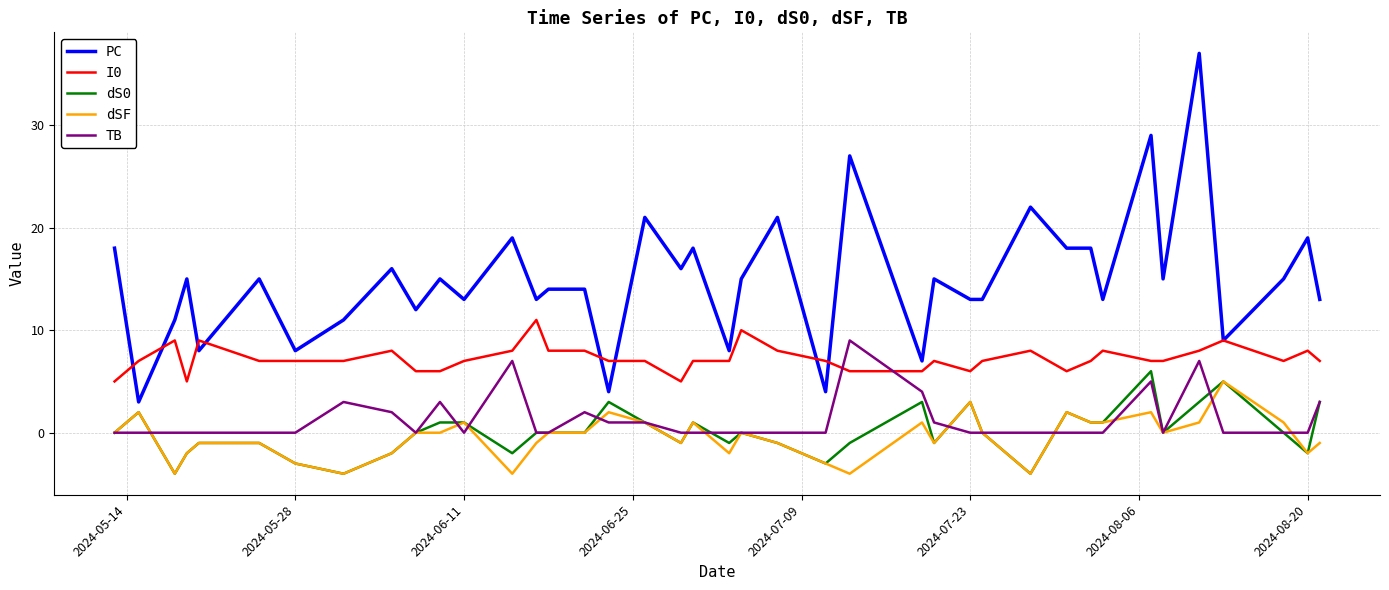

True or false: I0 and dS0 cross at least once.

False